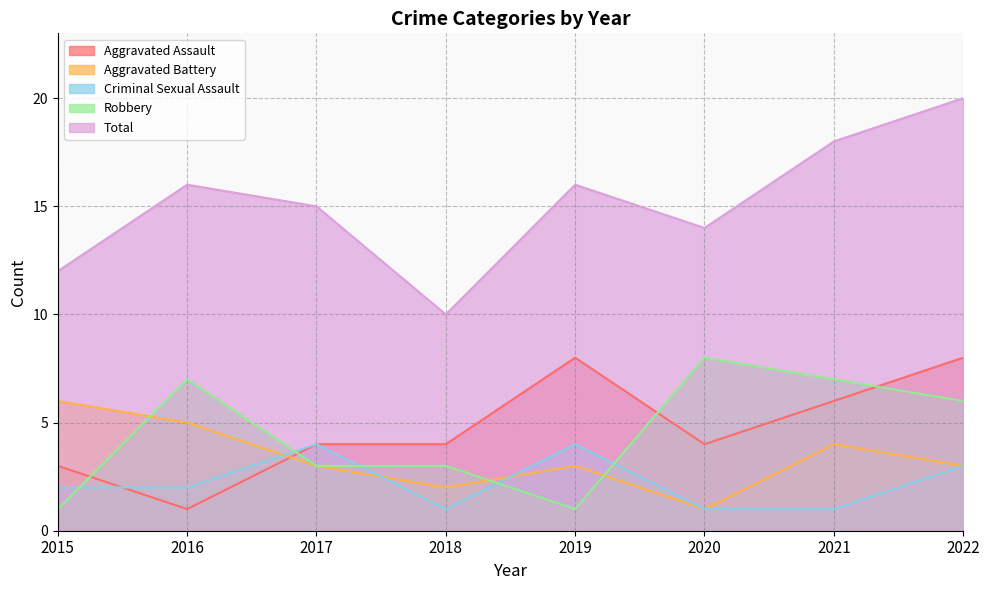

What is the difference between the second highest and second lowest values in the Aggravated Battery series?

3